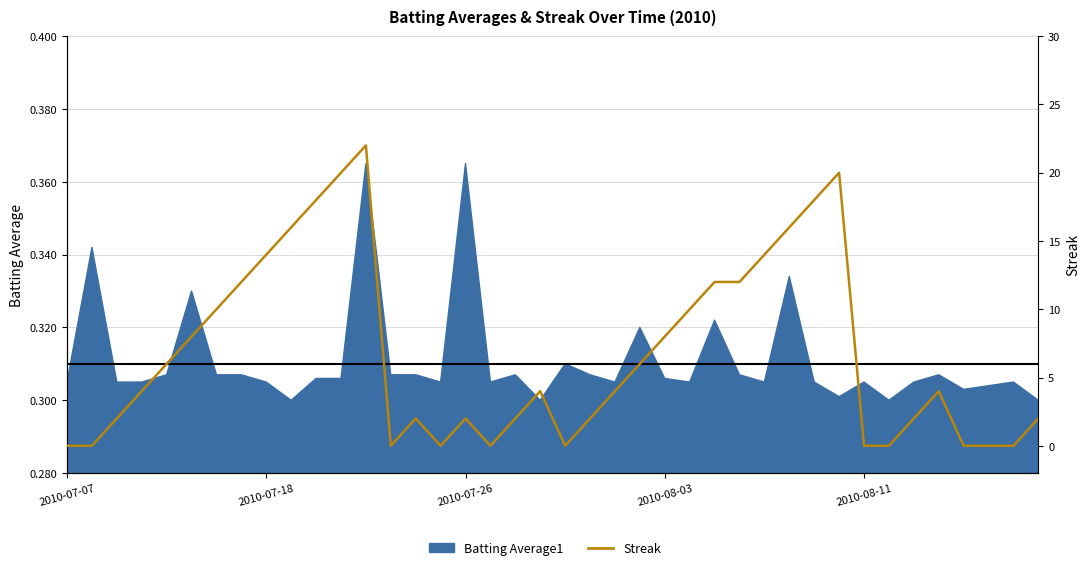

The value at 23 is 6. True or false?

True